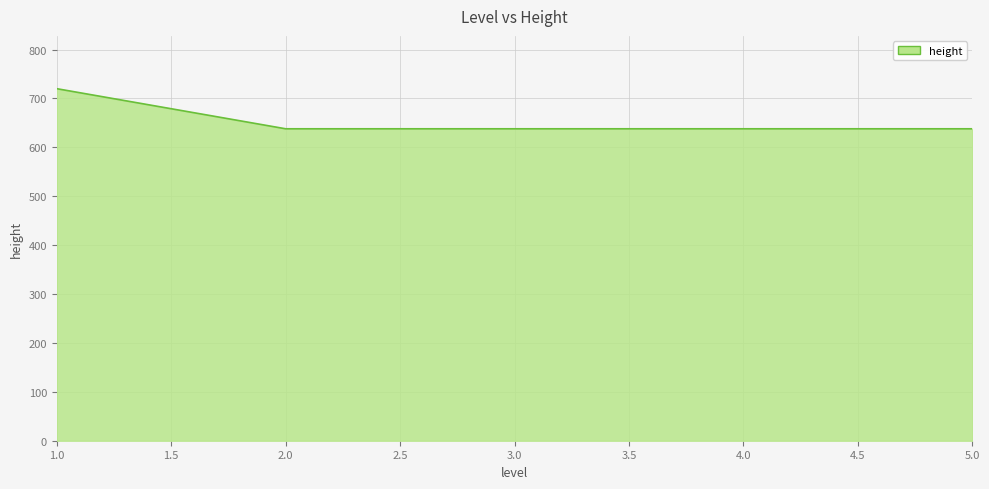

How many values exceed 638?

1